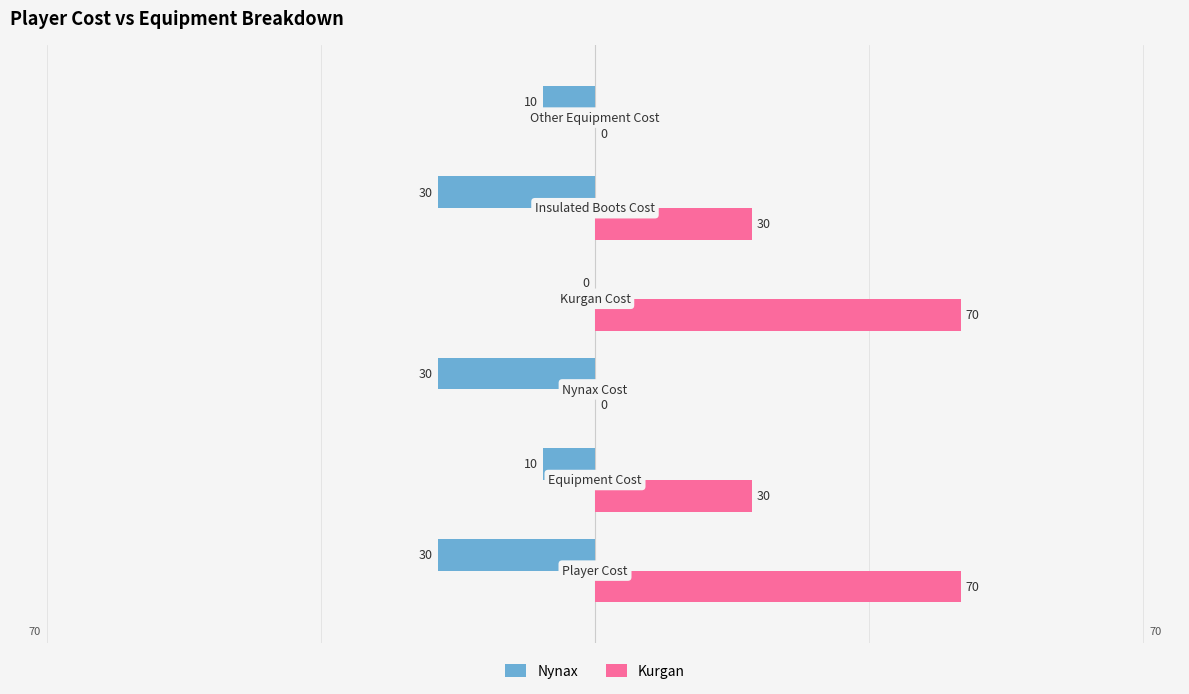

Count the number of categories in the chart.

6